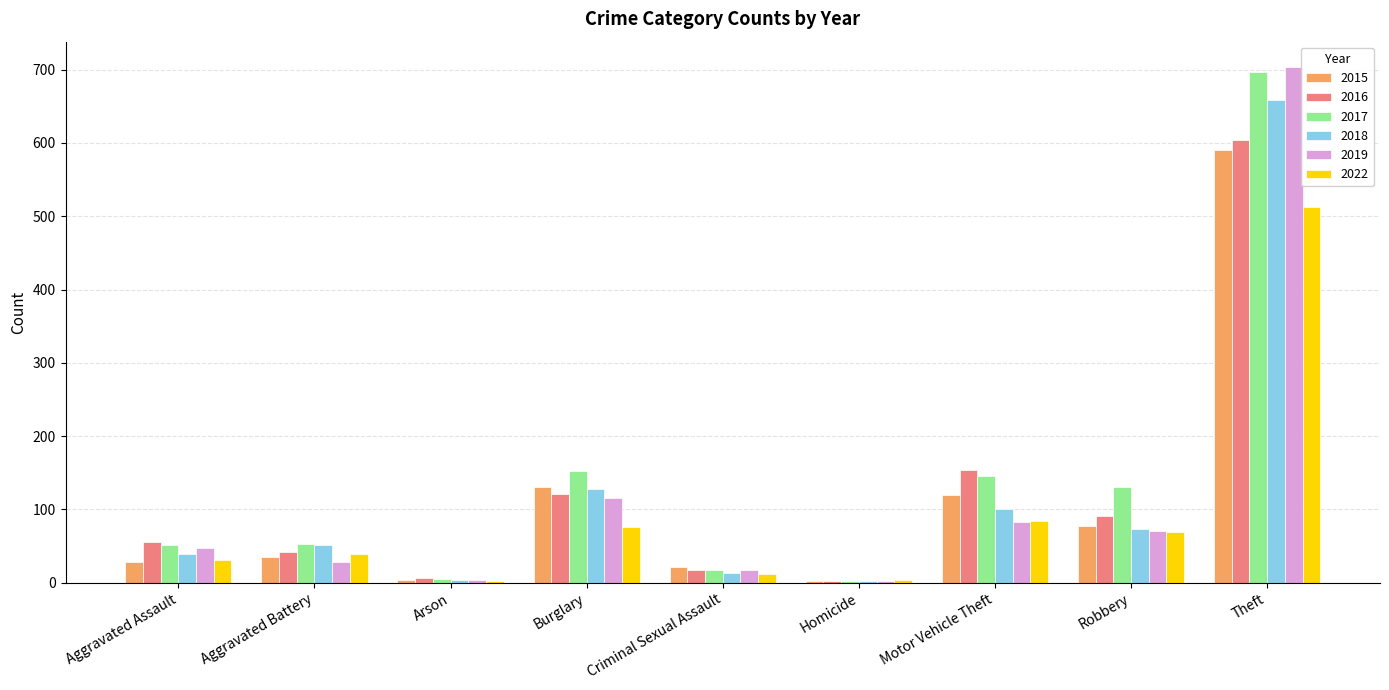

How many categories are shown in the chart?

9